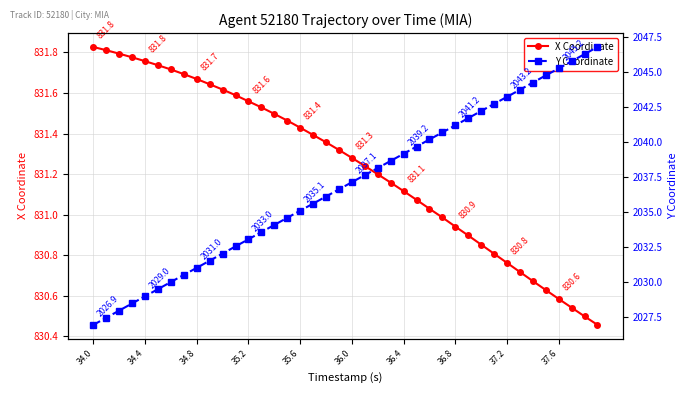

The value of X Coordinate at 35.6 is 1363.1. True or false?

False